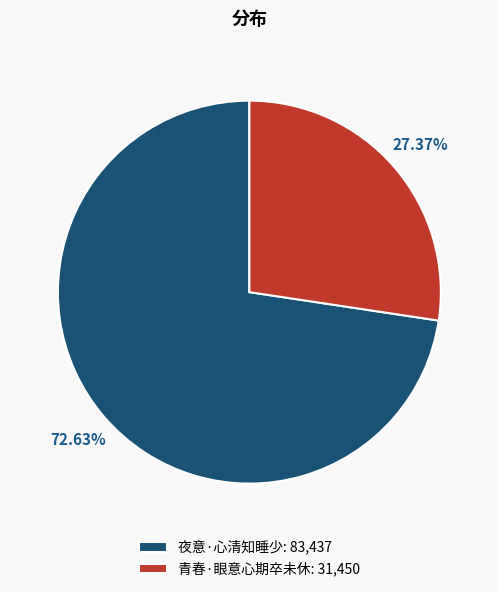

To the nearest percent, what is the difference between the largest and smallest slice percentages?

45%